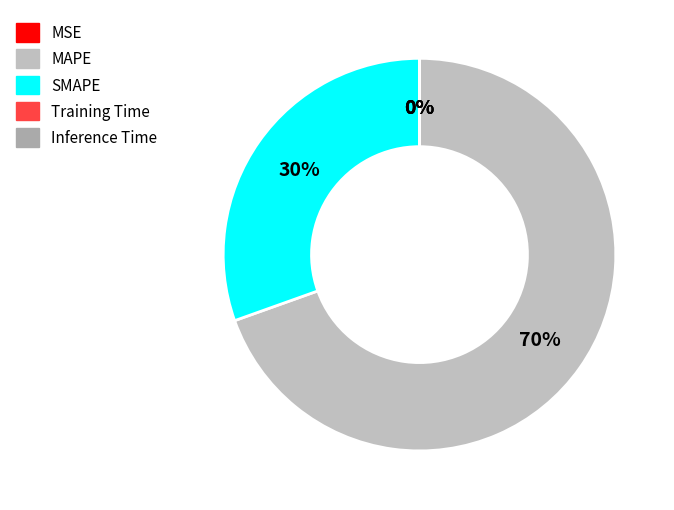

Rank the categories by value from highest to lowest.

MAPE, SMAPE, MSE, Training Time, Inference Time